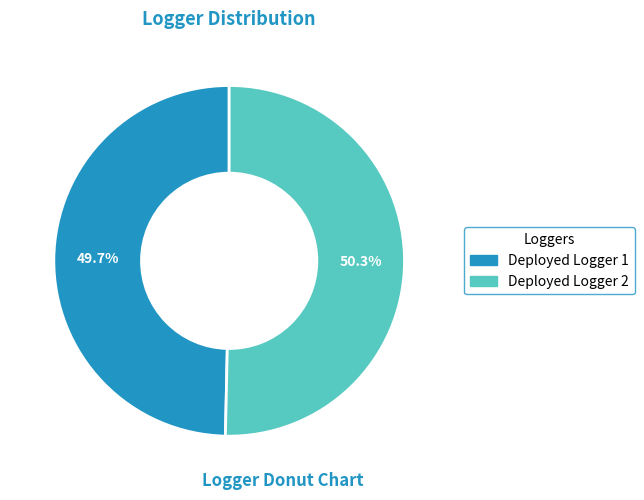

To the nearest percent, what is the difference between the largest and smallest slice percentages?

1%